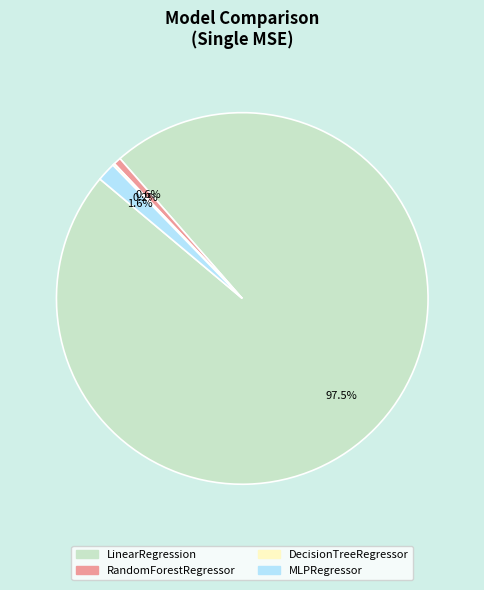

To the nearest percent, what is the average slice percentage?

25%